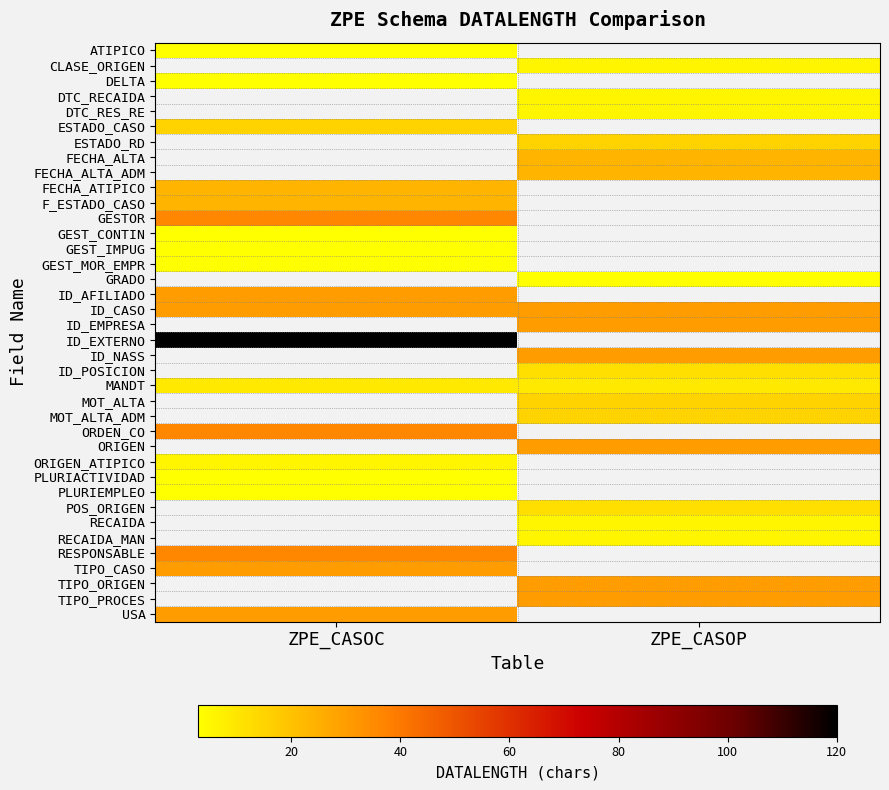

The value of ESTADO_RD at ZPE_CASOP is 24.9. True or false?

False